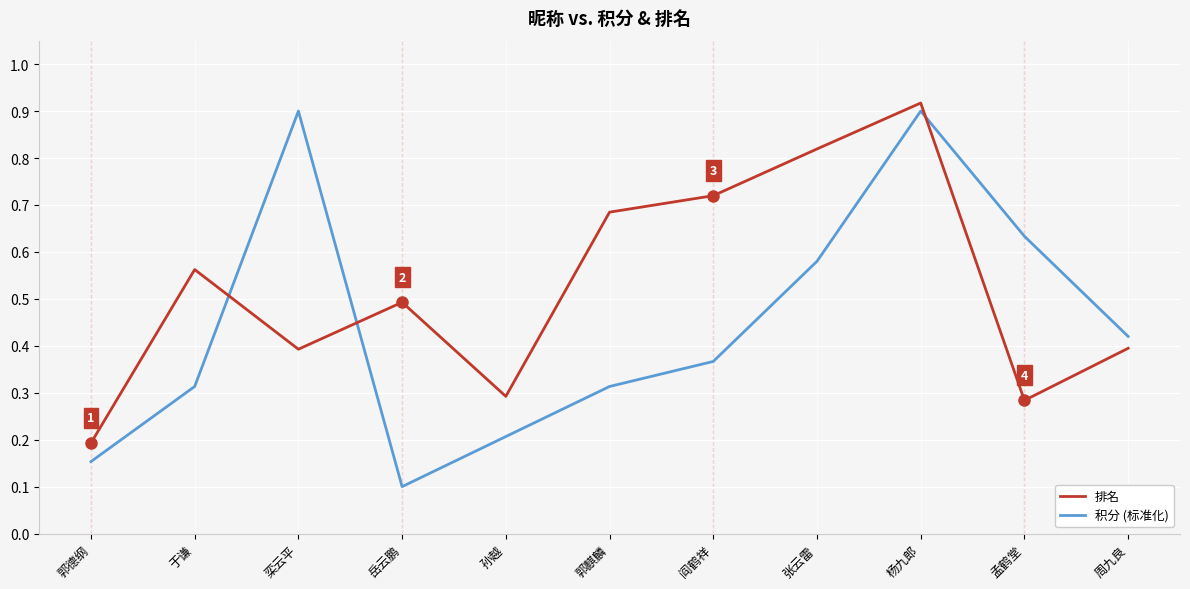

Which series has the largest range (max minus min)?

积分 (标准化)